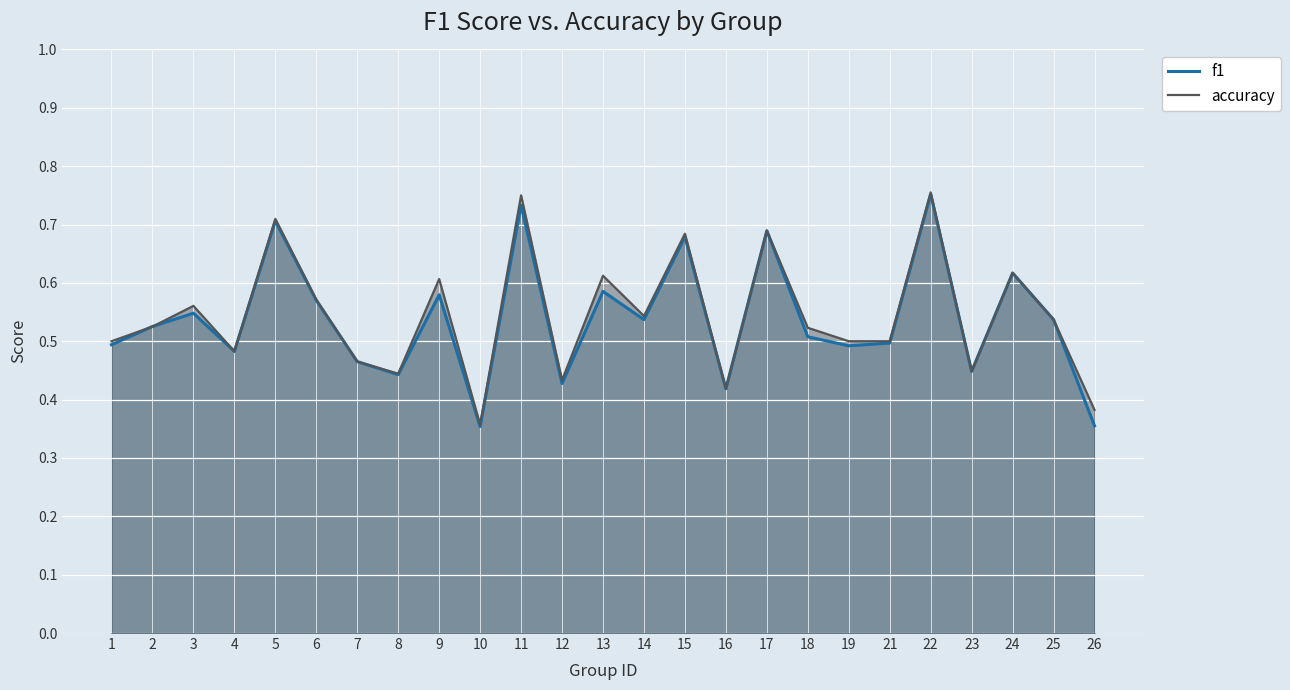

At which category is the sum across all series the highest?

22